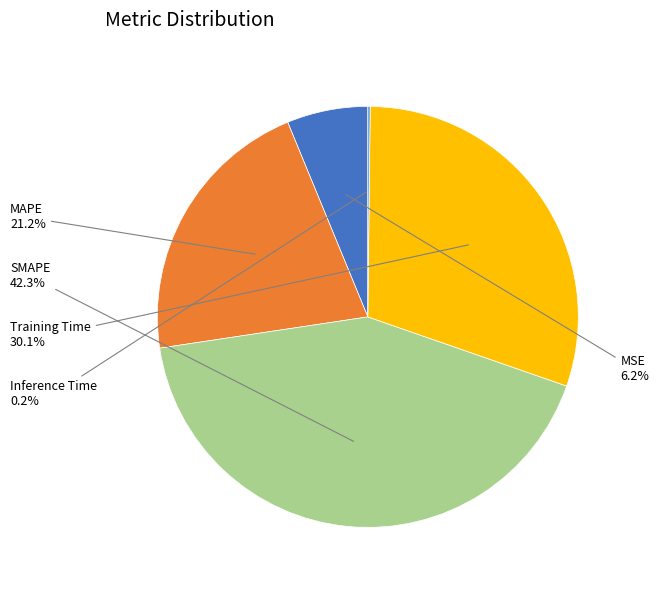

Does any single category account for the majority?

No